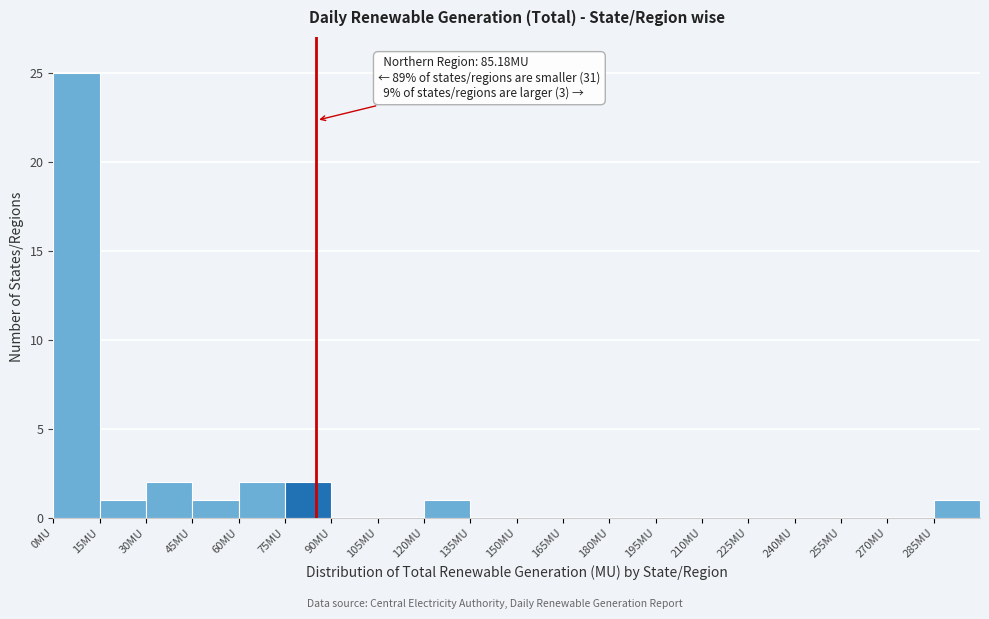

Over which range of the x-axis is the bar tallest?

0 to 15